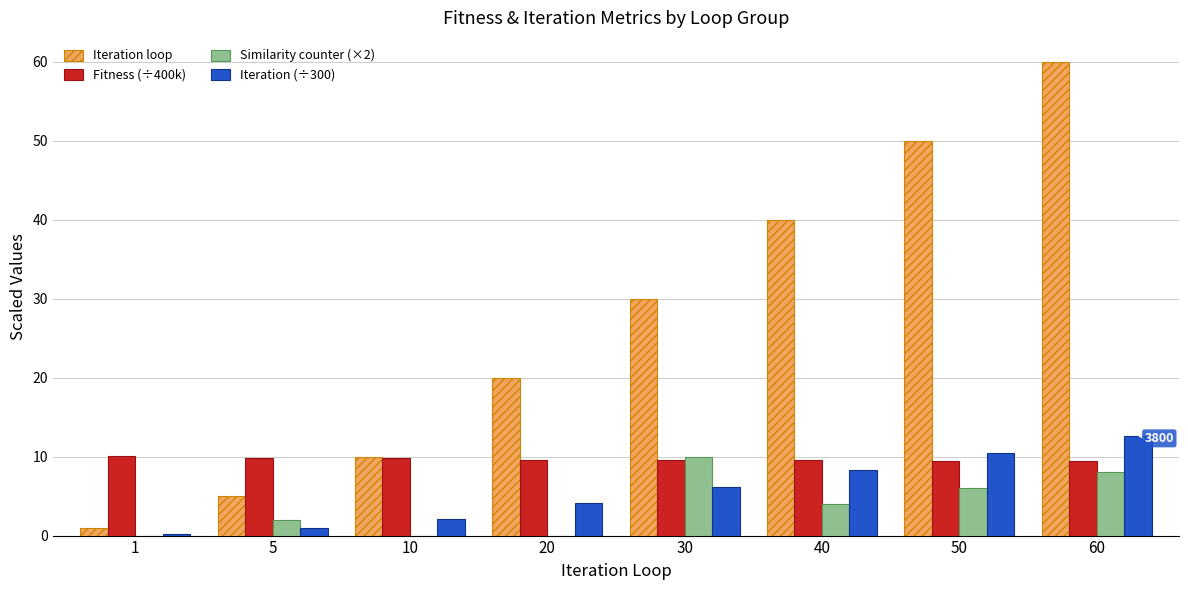

Which series has the largest total across all categories?

Iteration loop